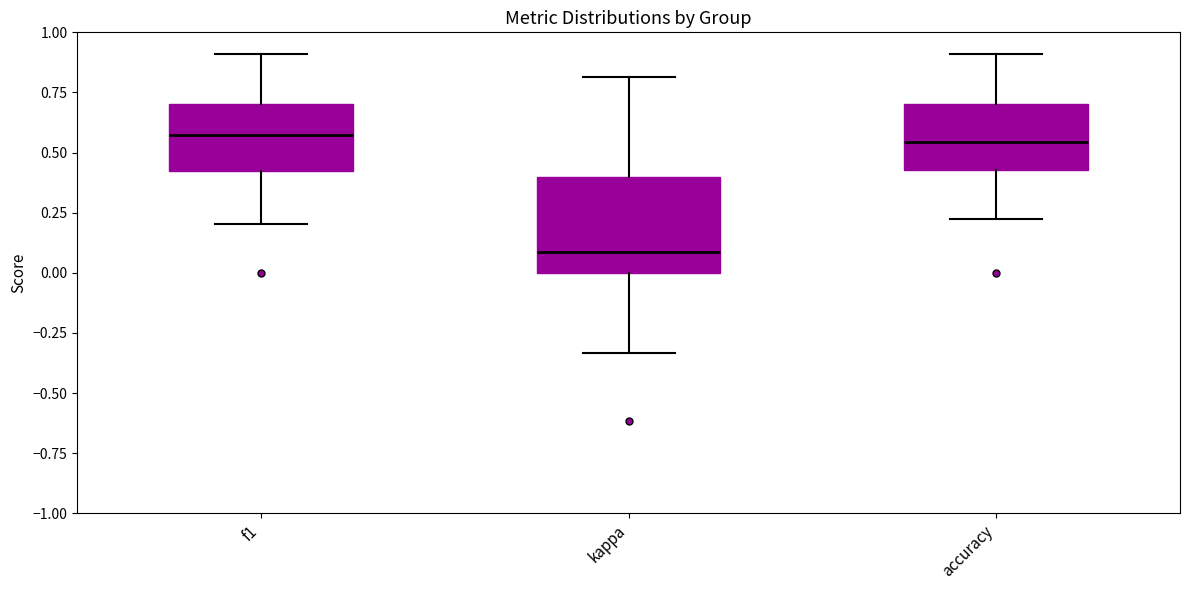

Comparing the boxes themselves (not the whiskers), which one is the tallest?

kappa